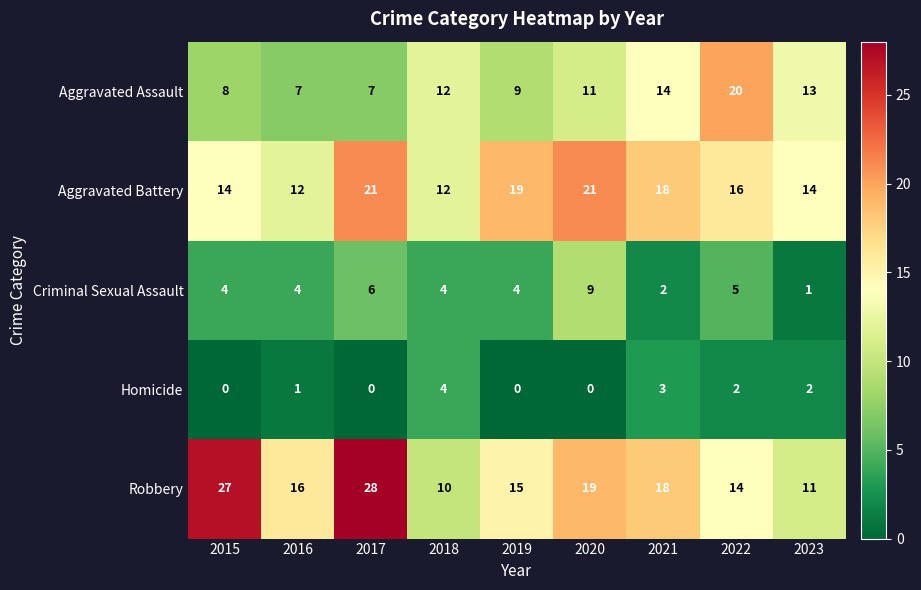

What is the greatest value displayed?

28